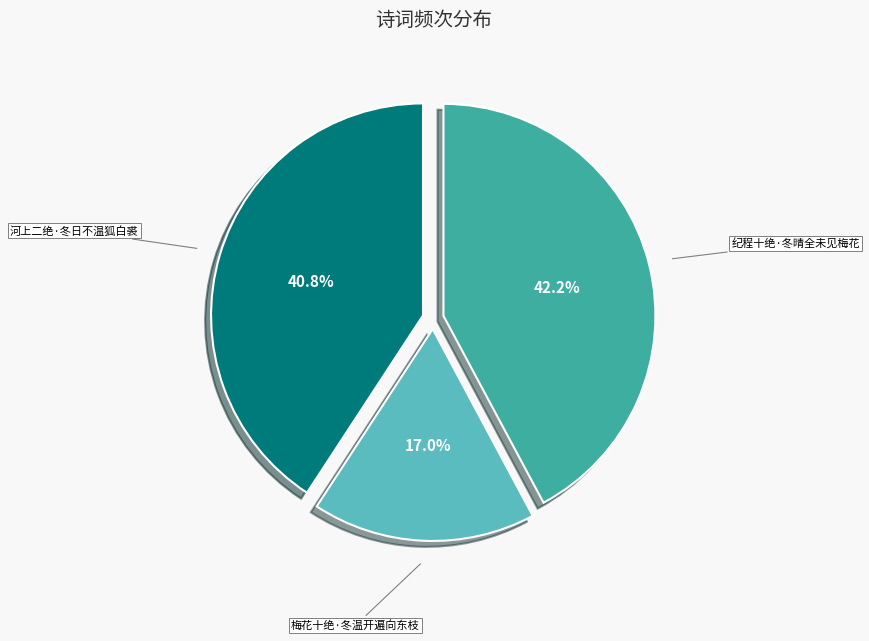

Approximately how many times larger is the value at 梅花十绝·冬温开遍向东枝 compared to 河上二绝·冬日不温狐白裘?

0.4